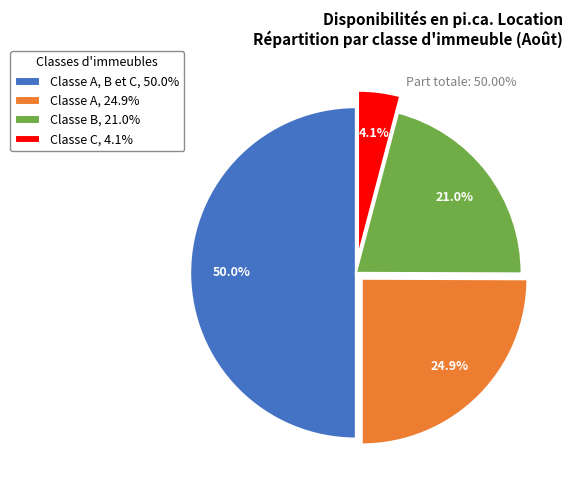

Count the number of slices in the pie.

4